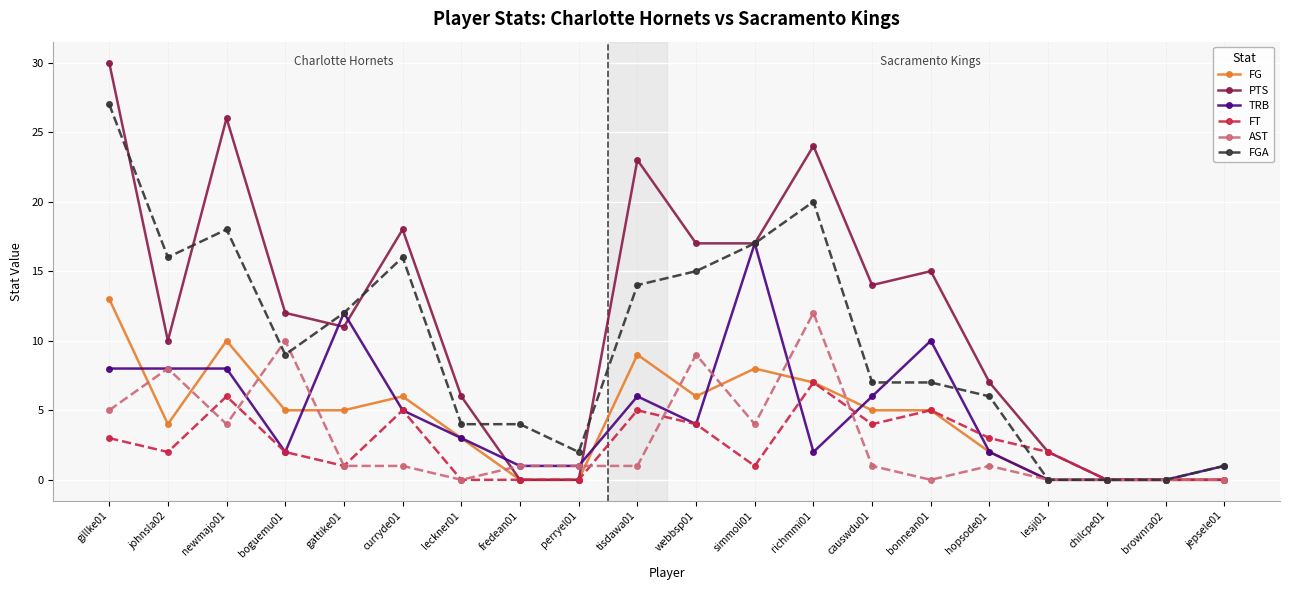

What position from the right is fredean01?

13